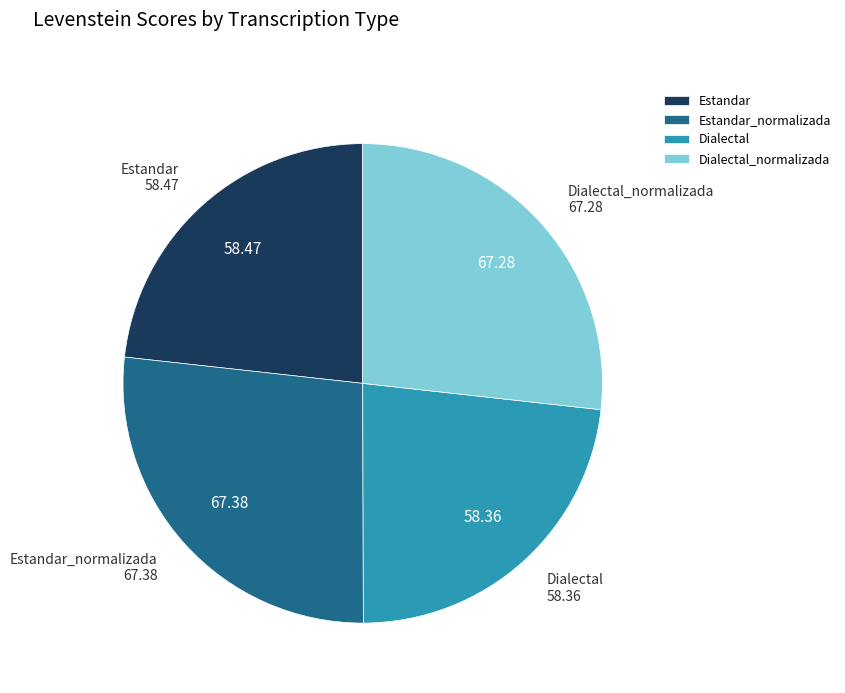

Does Dialectal represent more than half of the total?

No